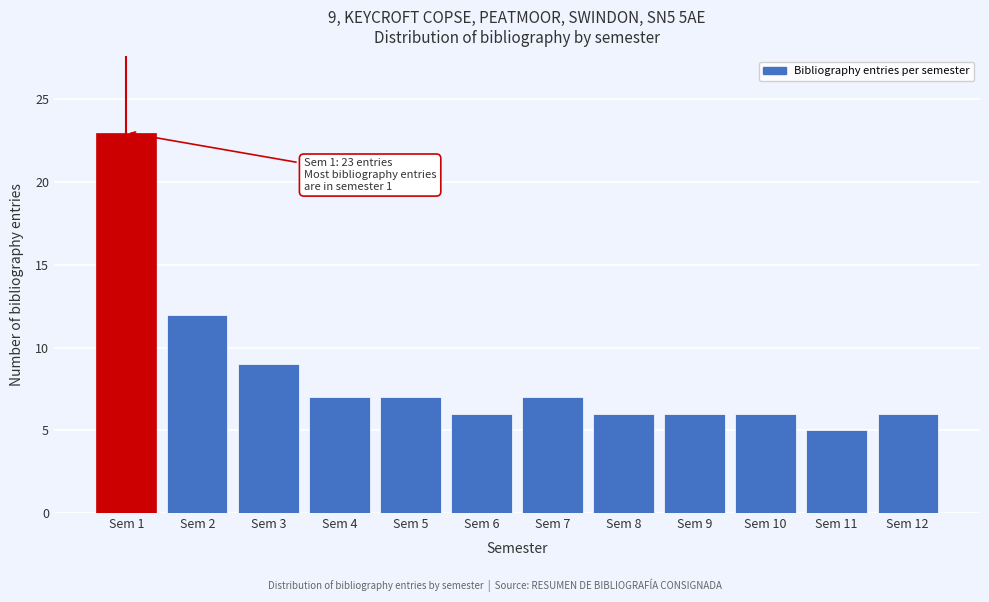

Which range on the x-axis has the tallest bar?

0.5 to 1.5